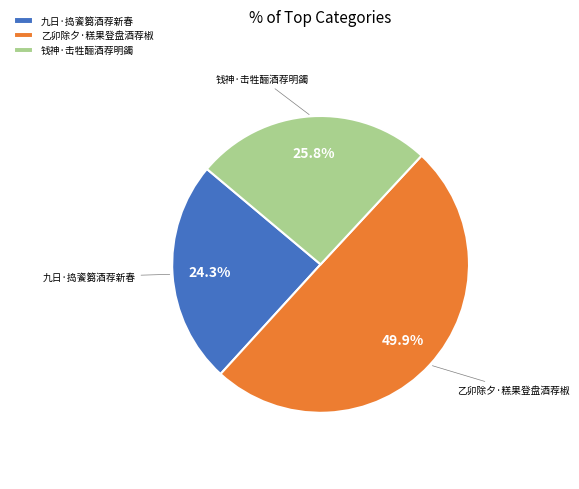

Count the number of slices in the pie.

3